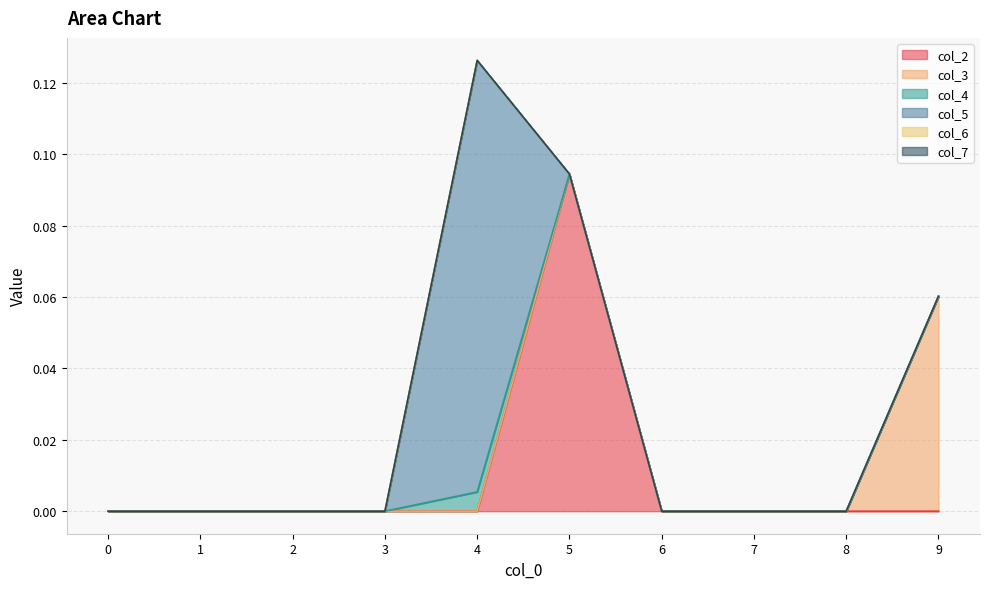

Does the chart have visible grid lines?

Yes